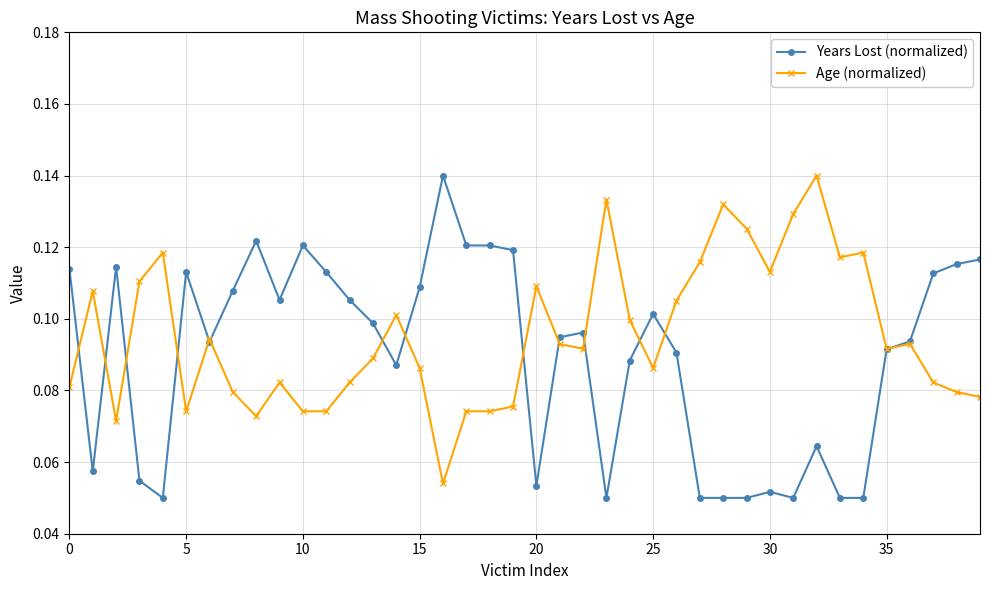

True or false: Years Lost (normalized) has more than 0 points higher than both neighbors.

True